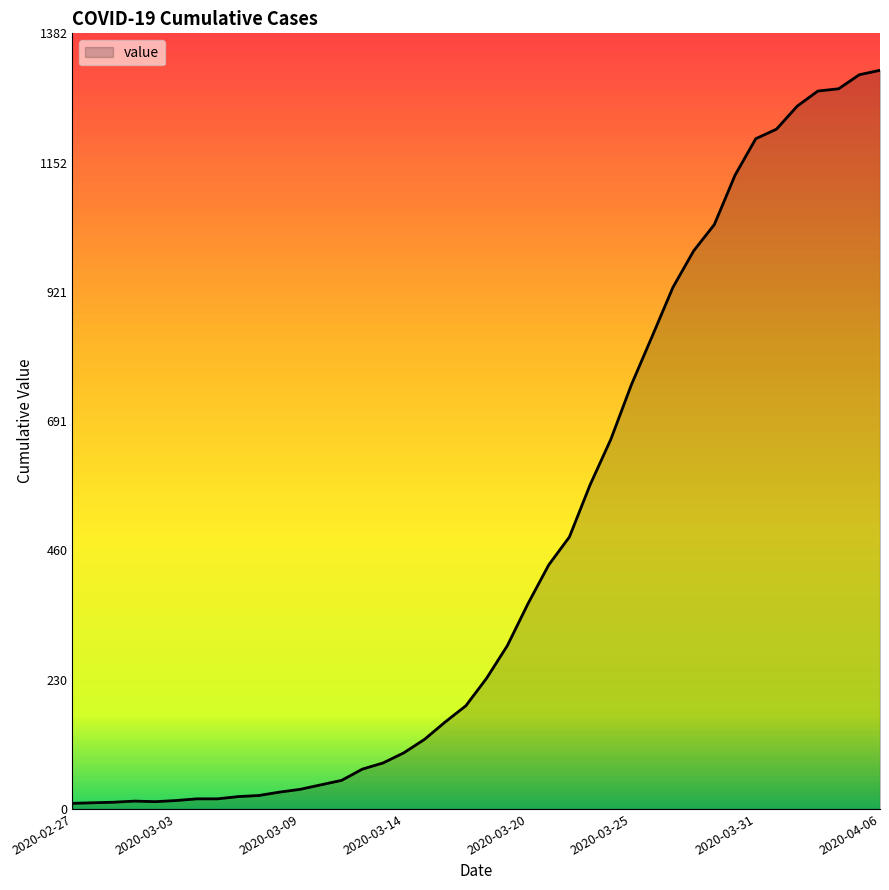

What is the difference between the maximum and minimum values?

1307